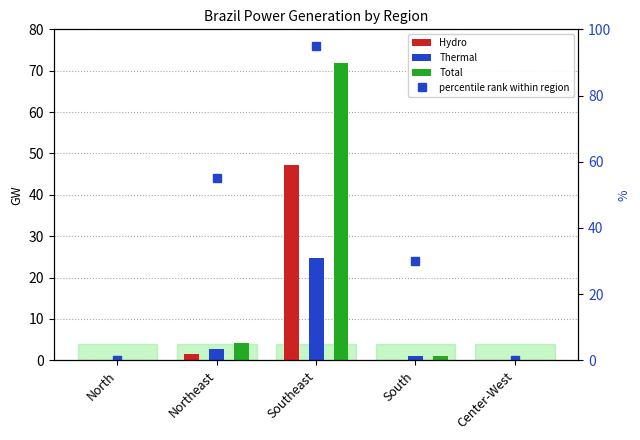

The Total series shows 15.2 at Southeast. True or false?

False